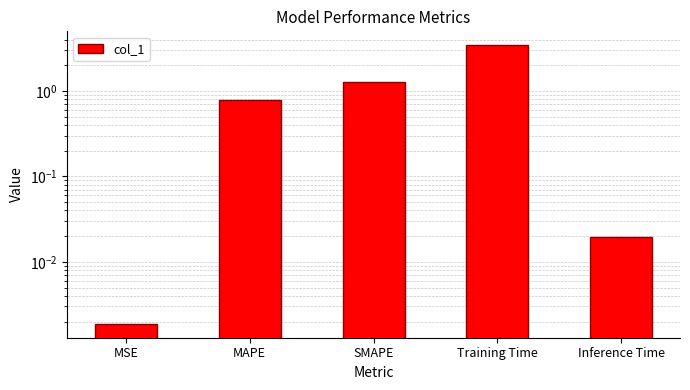

Where is the data nearest to the value 1?

MAPE